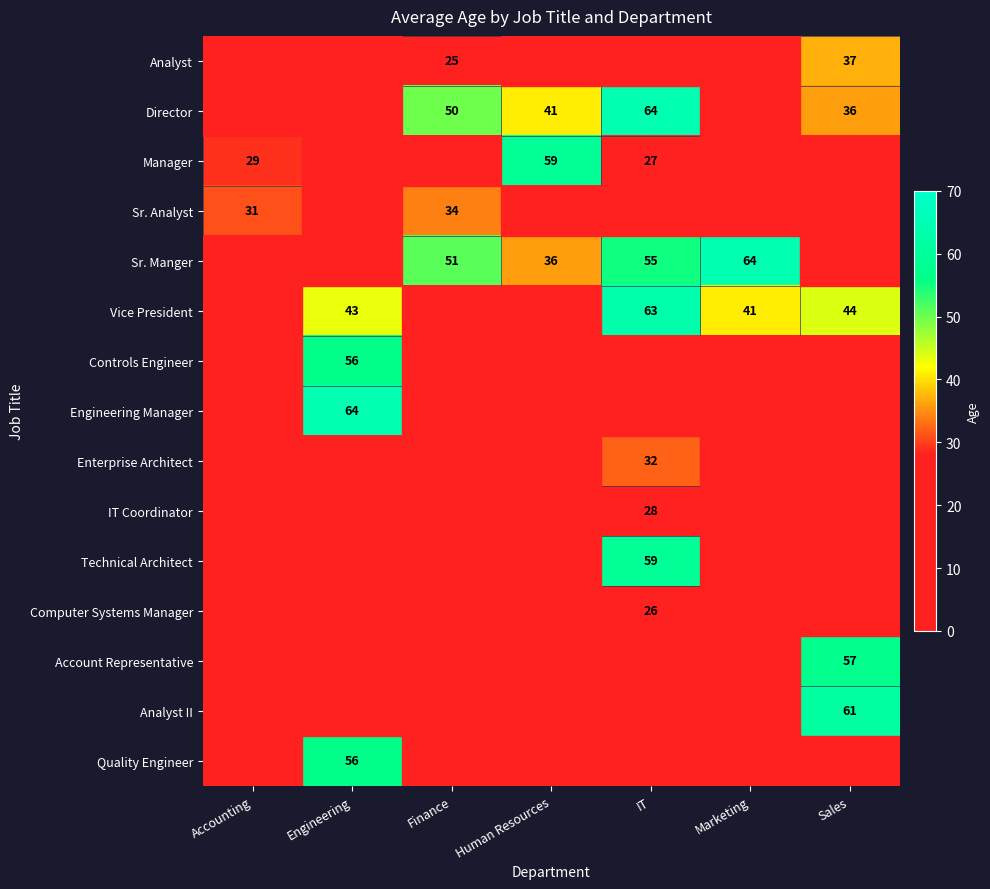

The value of Director at IT is 64. True or false?

True